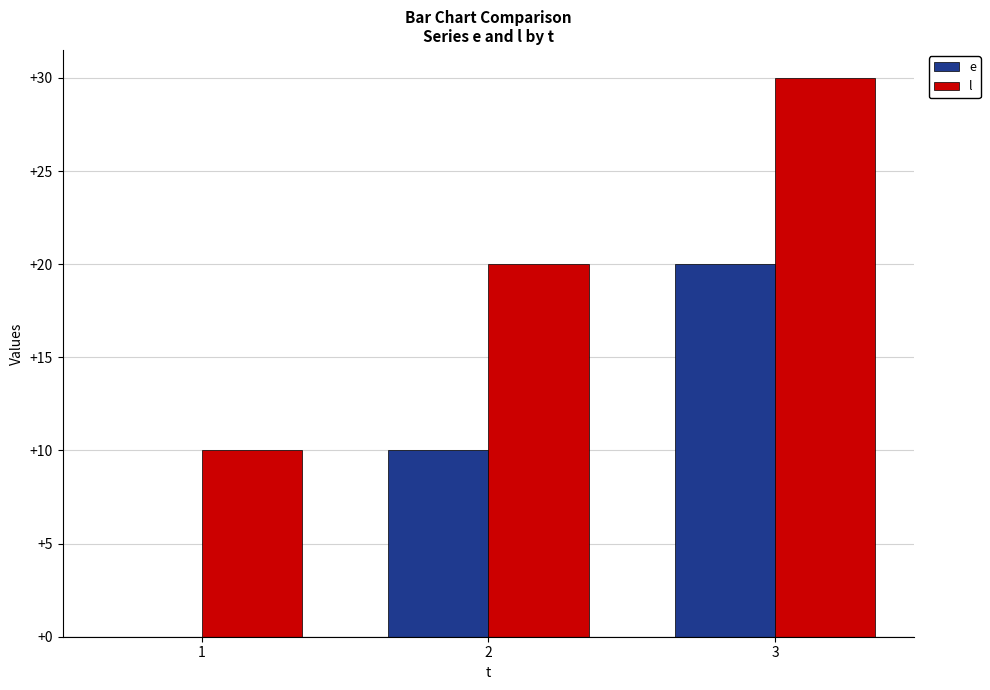

Which label corresponds to the largest value in the chart?

3